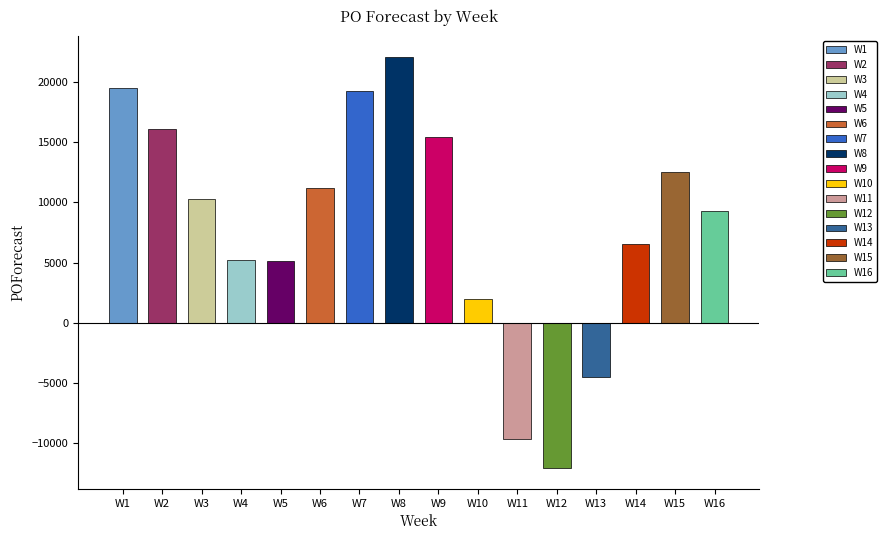

What is the sum of the values at W13 and W15?

8037